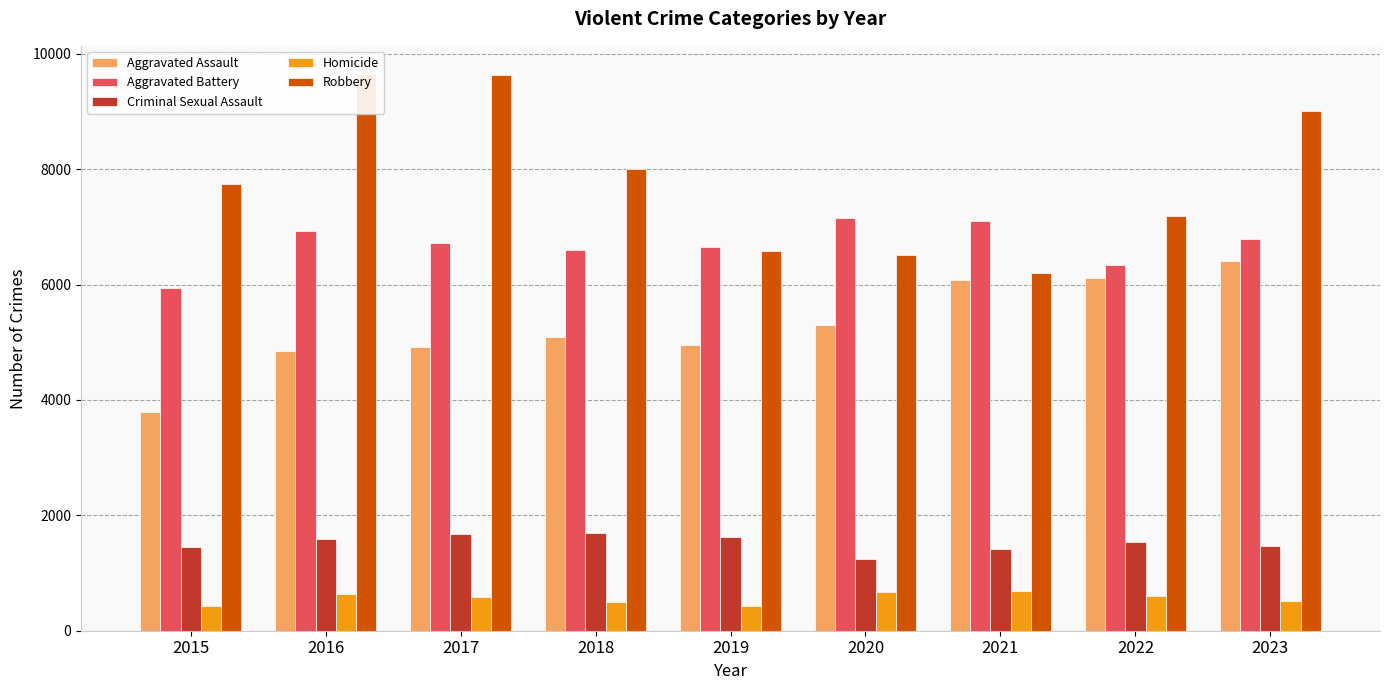

Where does the Robbery series first go above 7745?

2016